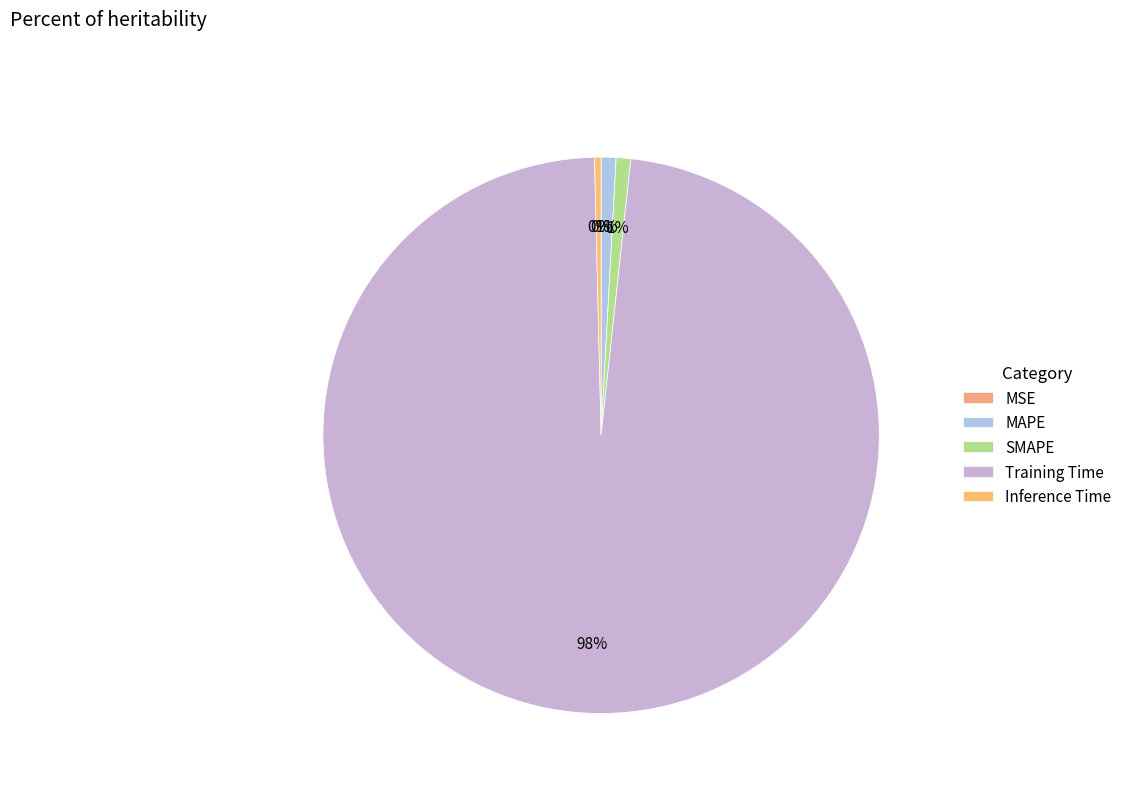

How many slices are in this pie chart?

5